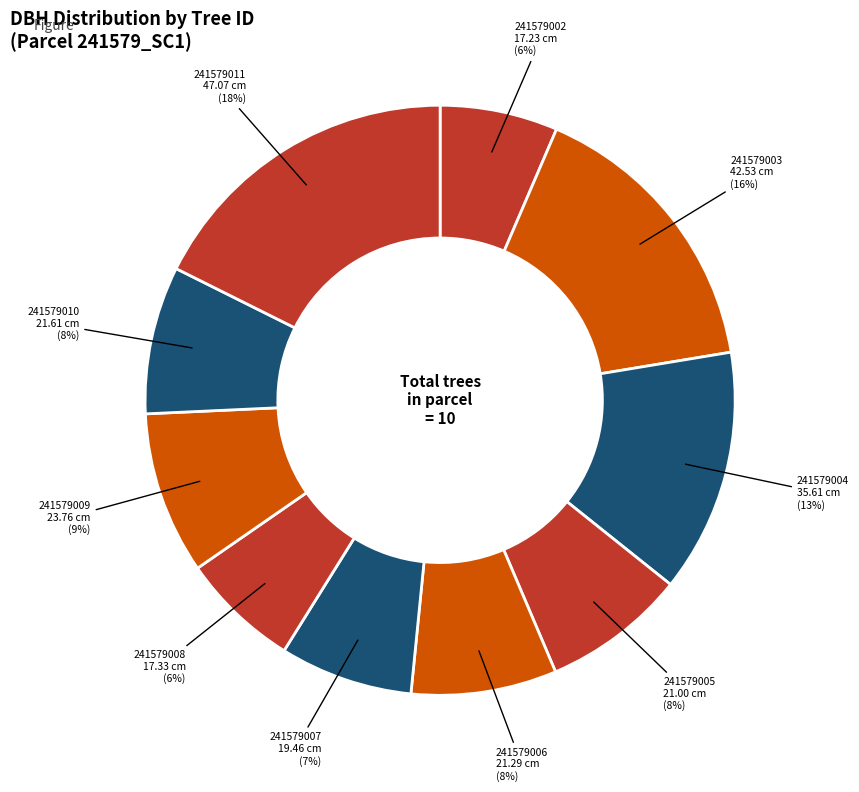

How many segments does this pie chart have?

10